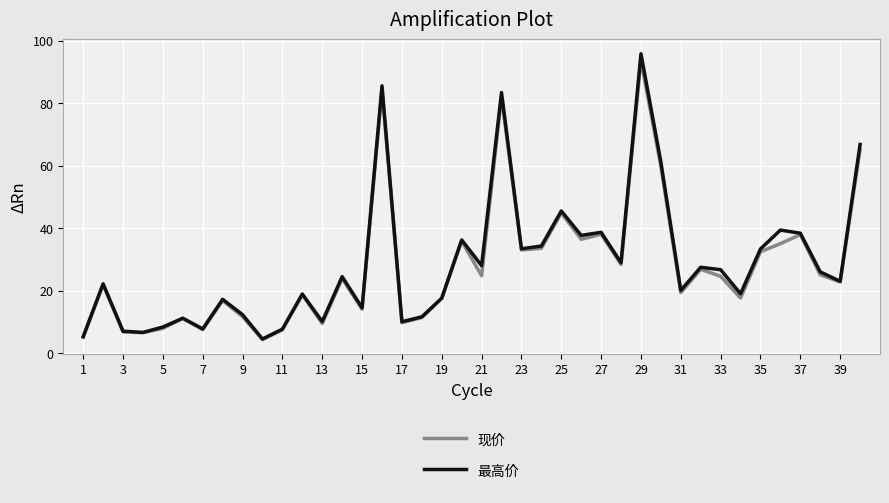

How many interior local valleys does the 现价 series have?

13